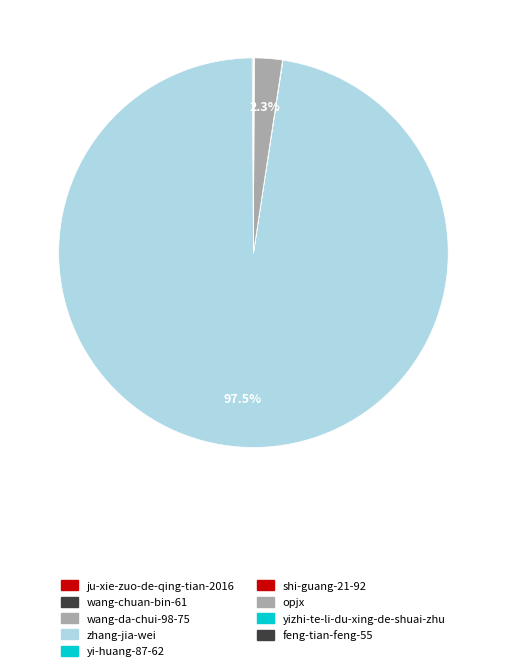

The wang-da-chui-98-75 slice represents 0% of the pie. True or false?

True